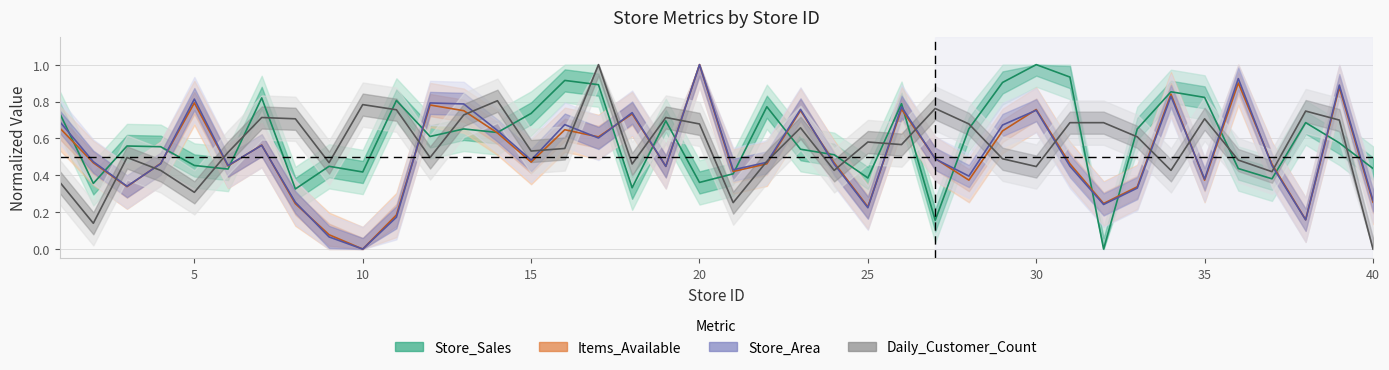

What is the average value of the Daily_Customer_Count series?

0.6